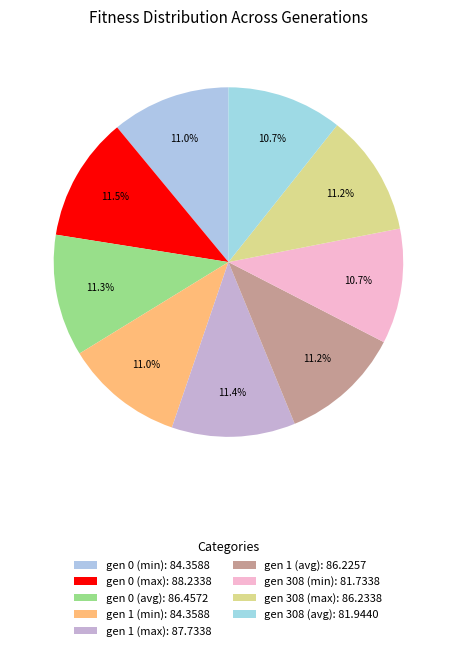

How many slices are in this pie chart?

9